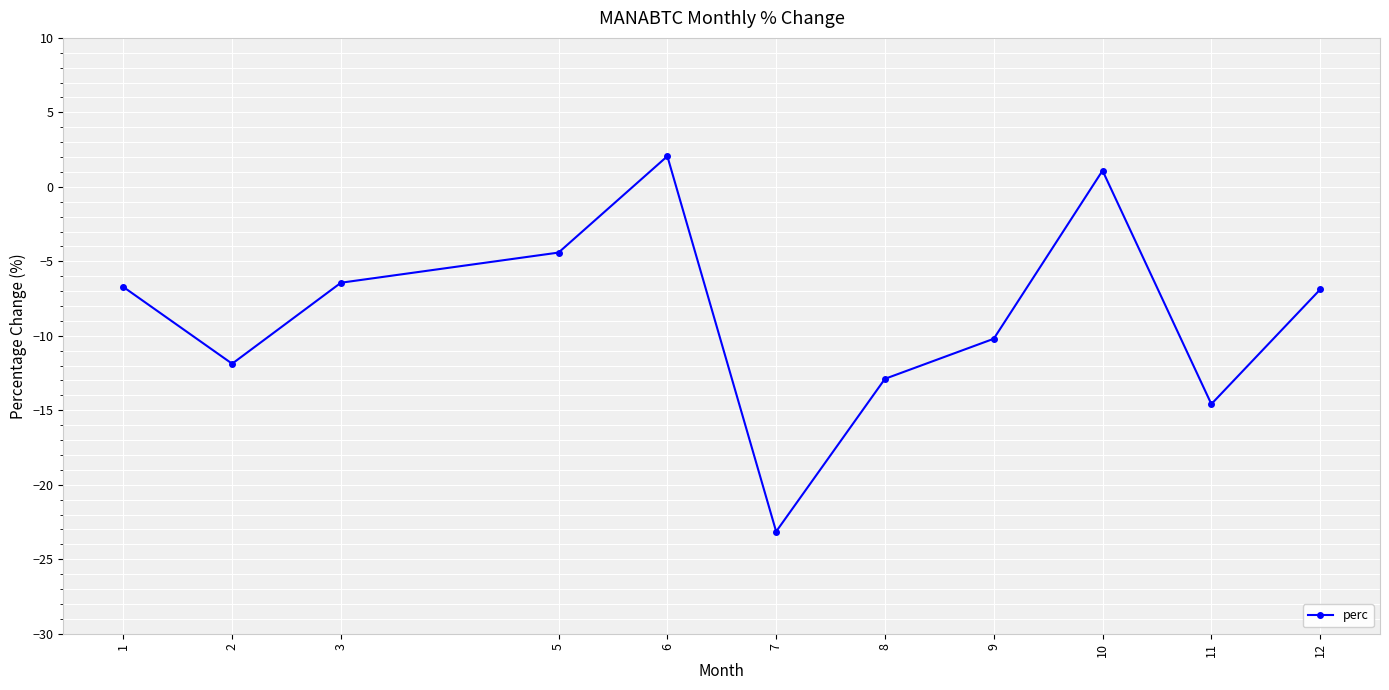

The chart shows a value of -5.7 at 7. True or false?

False